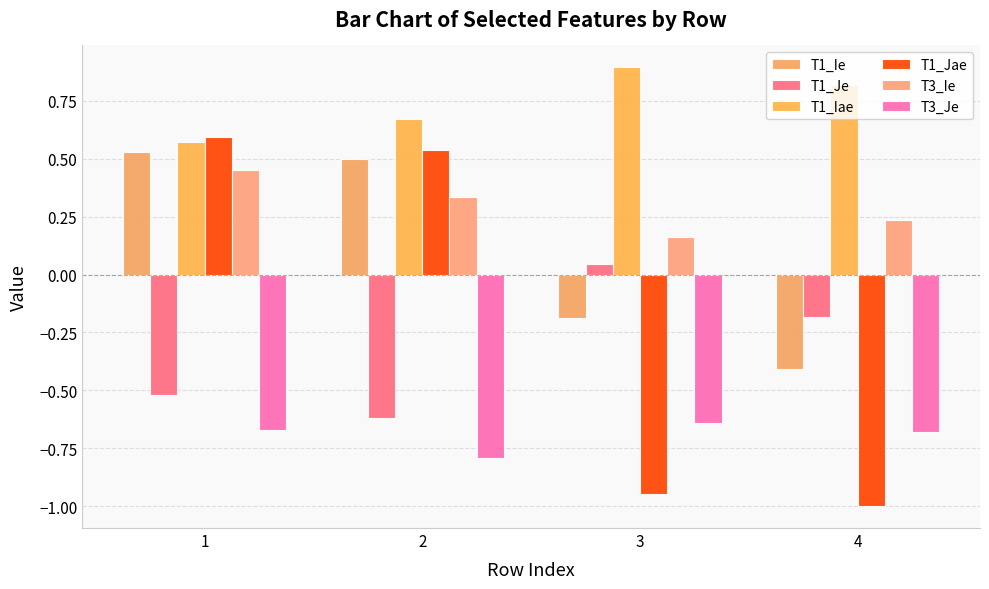

How many negative values does the T1_Jae series have?

2